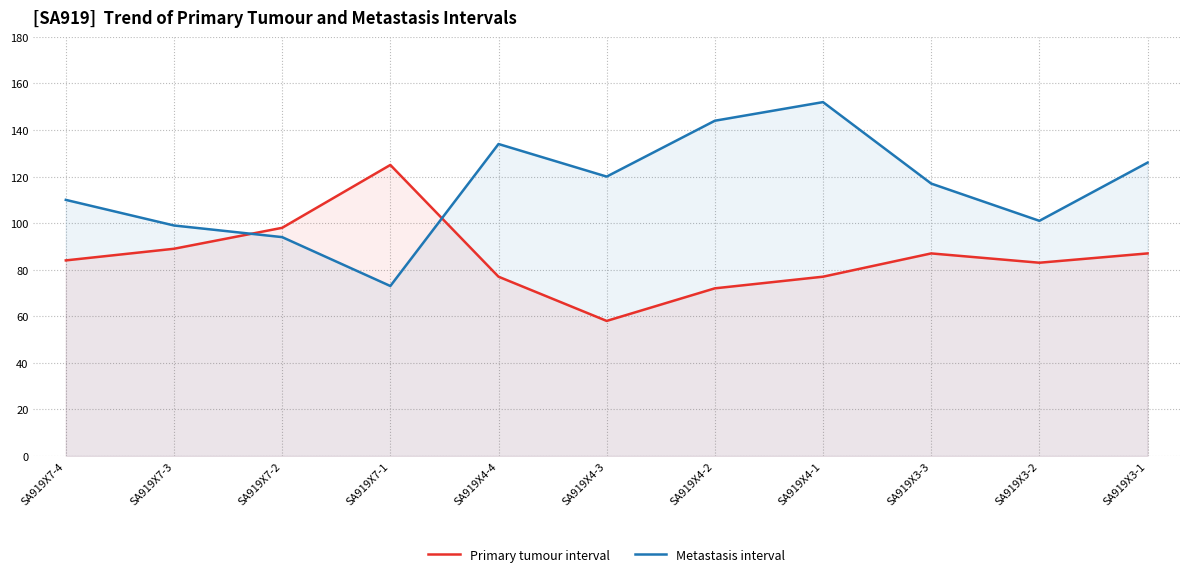

At which category is the sum across all series the highest?

SA919X4-1